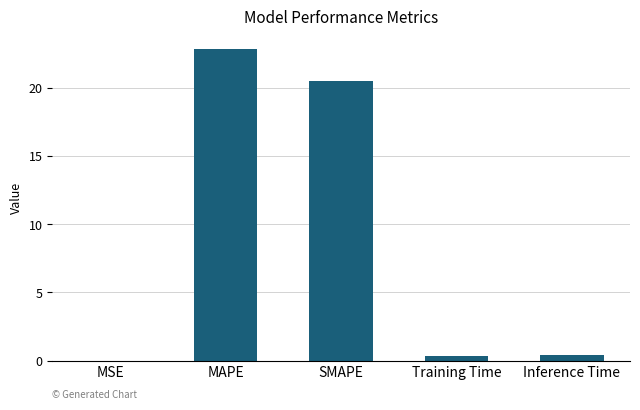

What is the sum of all values?

44.1